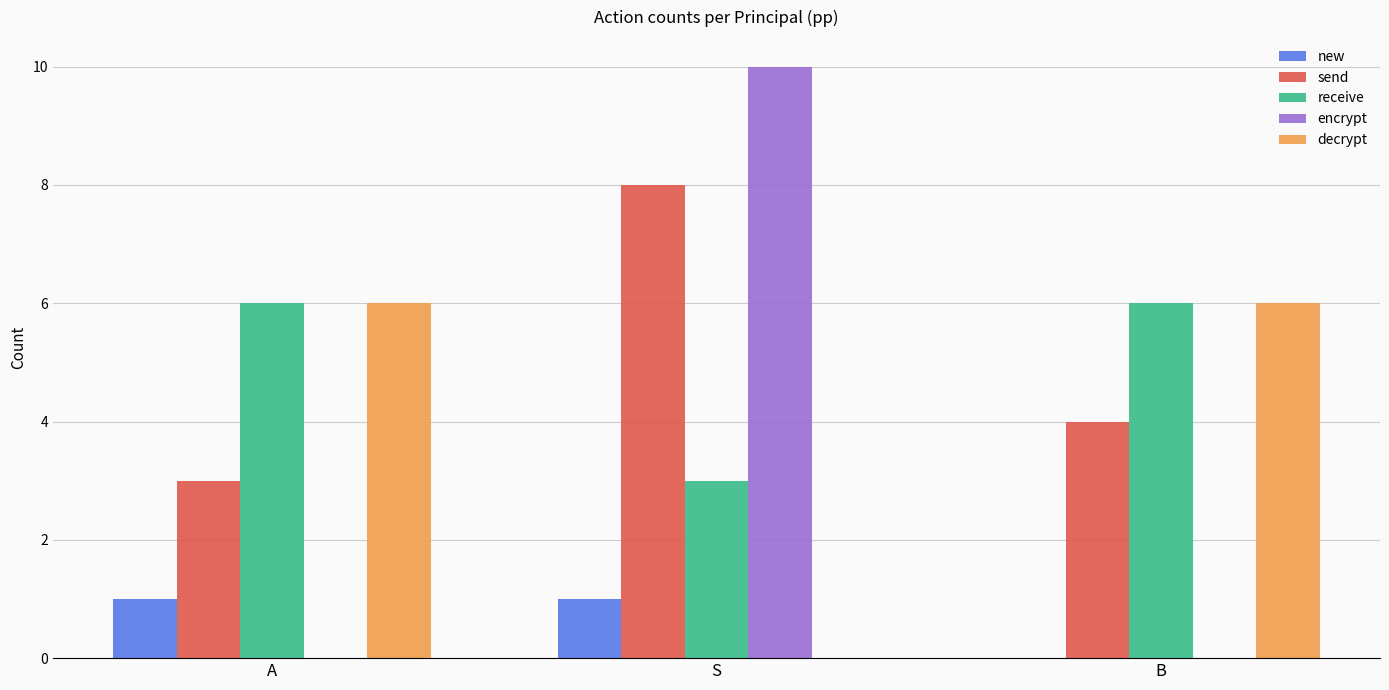

Is it true that send equals 3 at A?

True